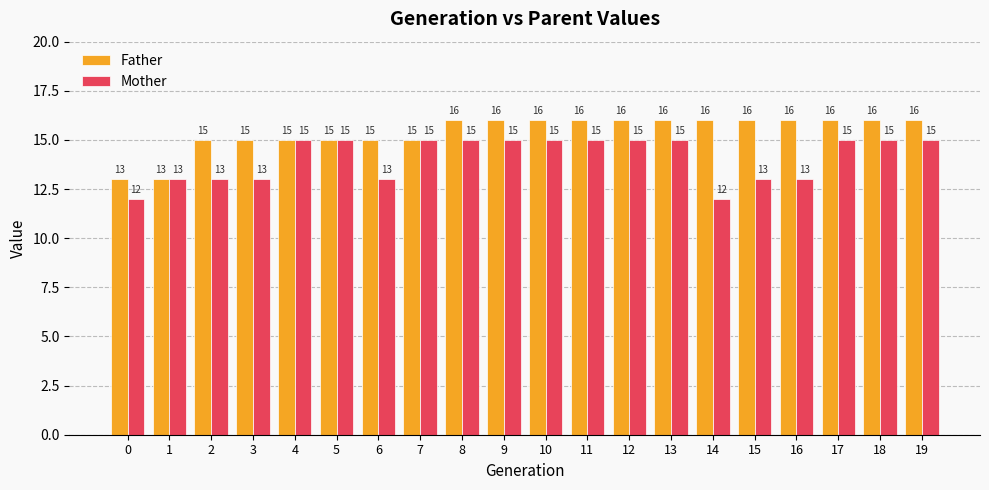

What is the difference between the maximum and minimum values in the Mother series?

3